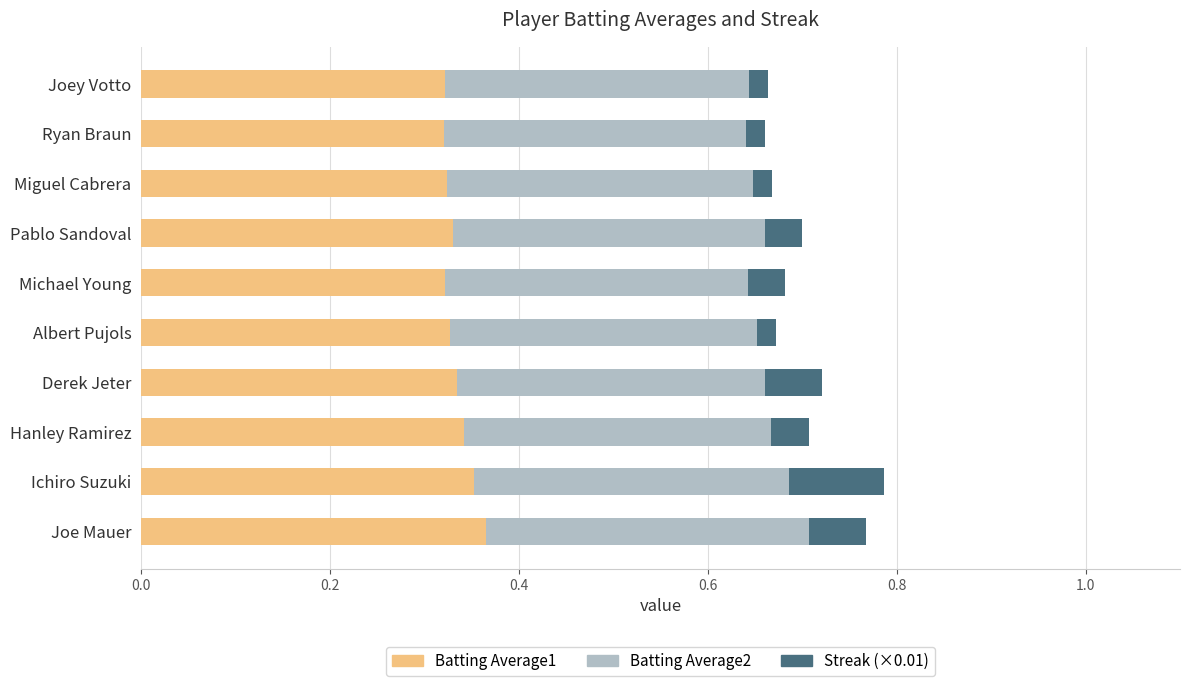

What is the sum of all Batting Average1 values?

3.3